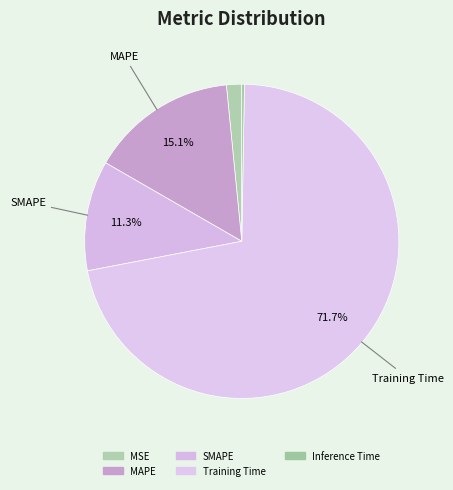

To the nearest percent, what is the combined percentage of Inference Time and Training Time?

72%